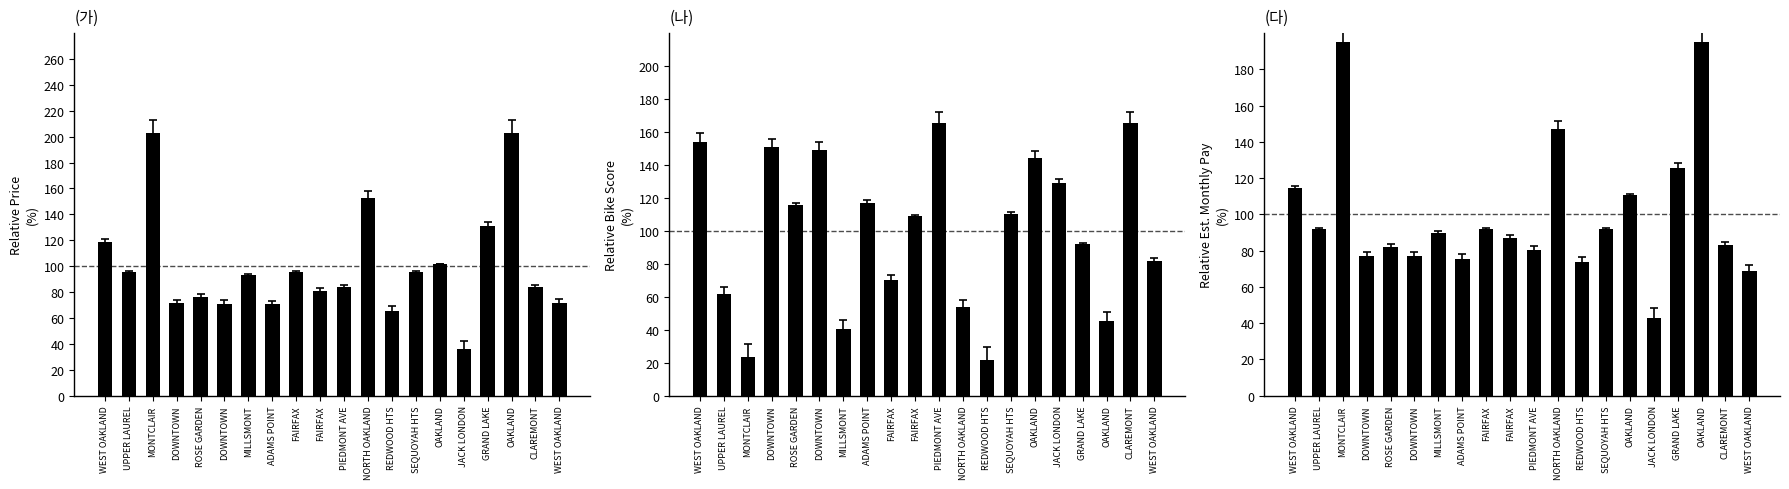

What is the difference between the values at UPPER LAUREL and DOWNTOWN?

14.9